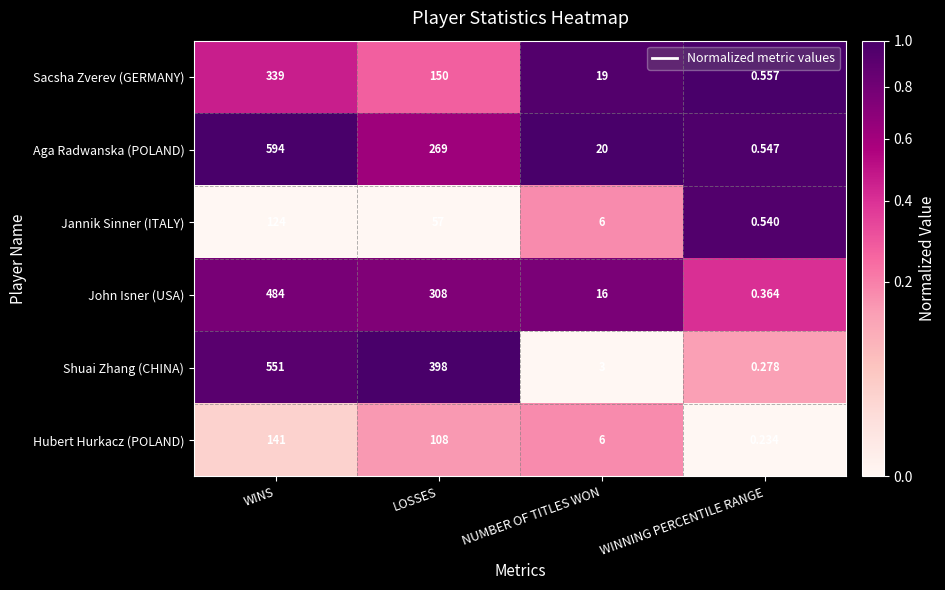

What is the spread (max minus min) of values at WINS?

470.0